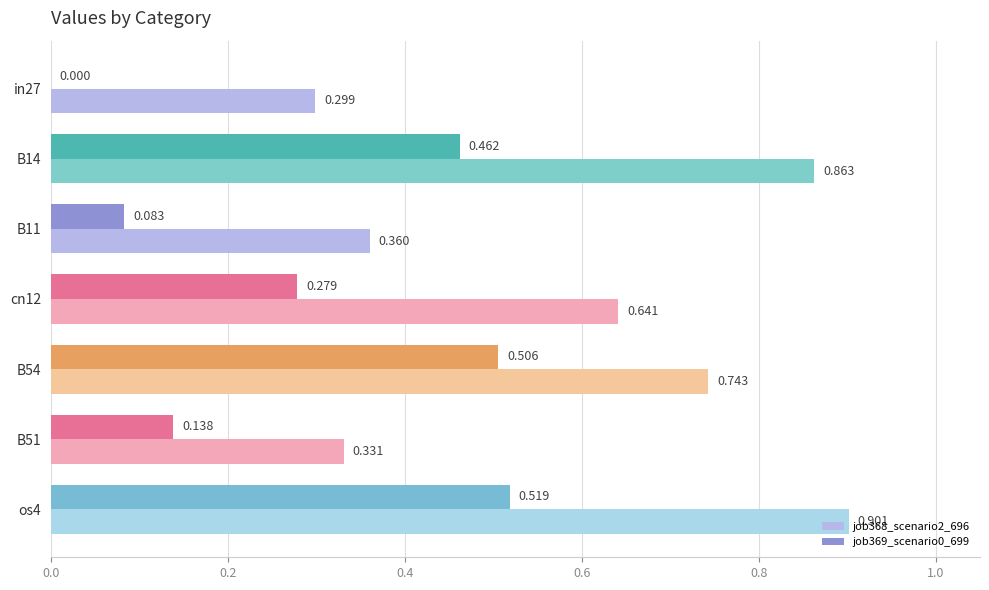

Is the value of job369_scenario0_699 at B51 greater than the value of job368_scenario2_696 at B51?

No